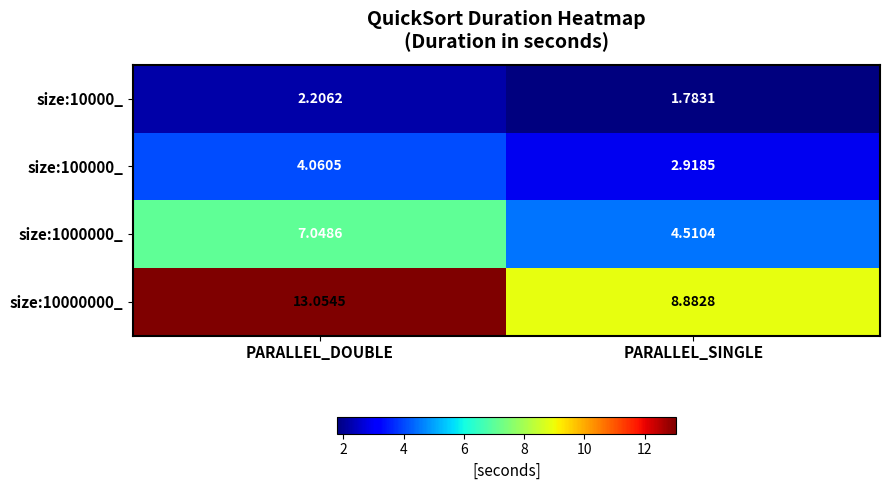

Where is size:10000000_ nearest to the value 10?

PARALLEL_SINGLE